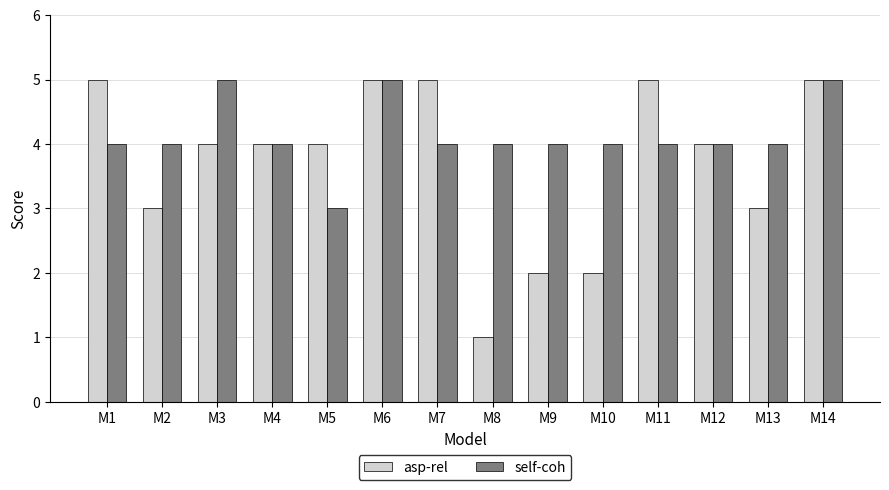

Is it true that asp-rel equals 5 at M1?

True